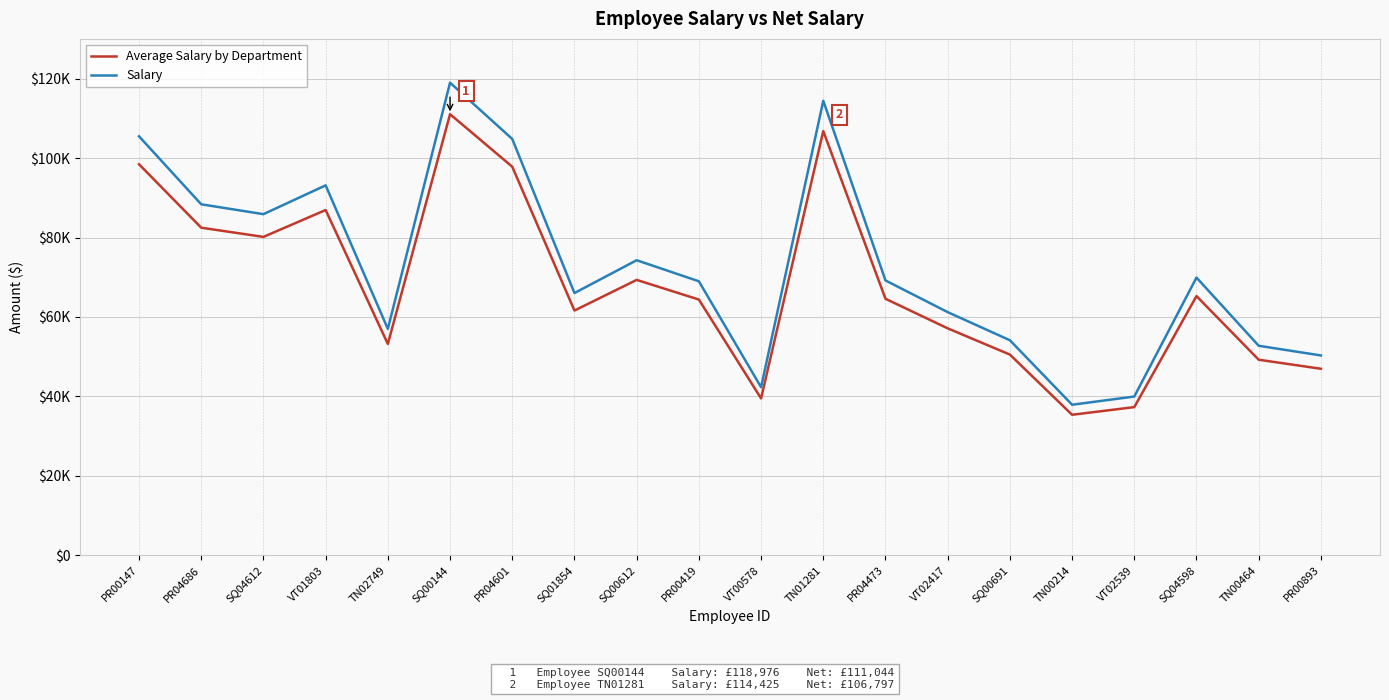

What is the label of the 18th point from the right?

SQ04612